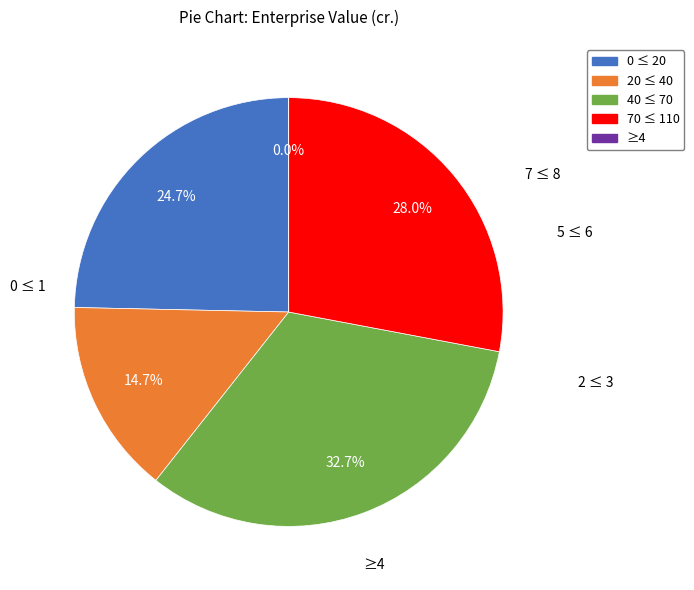

Does any single category account for the majority?

No